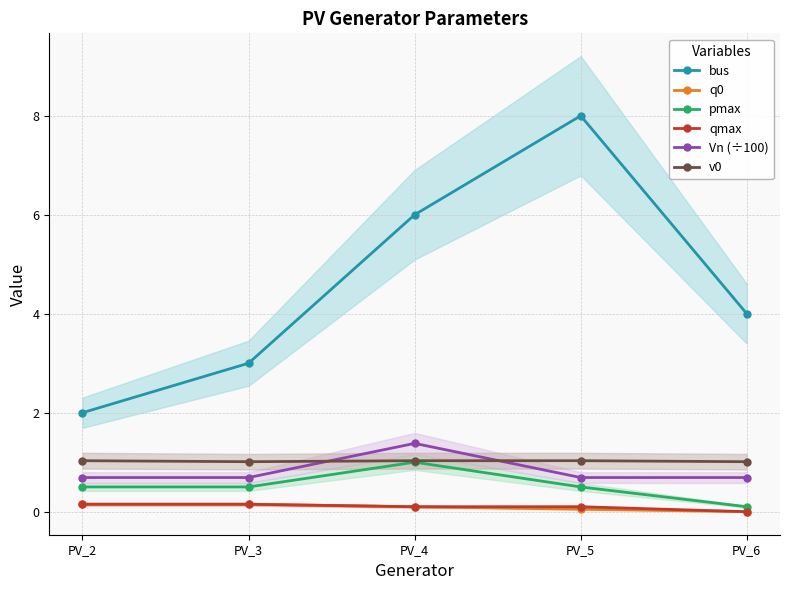

Count the number of categories in the chart.

5